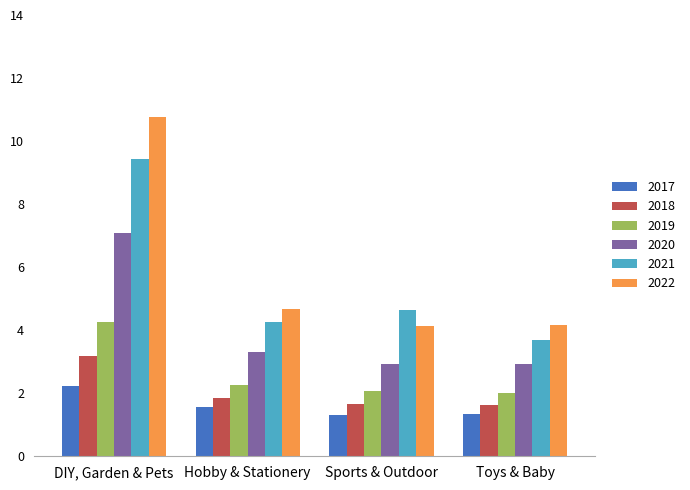

What are all the series names shown in the legend?

2017, 2018, 2019, 2020, 2021, 2022